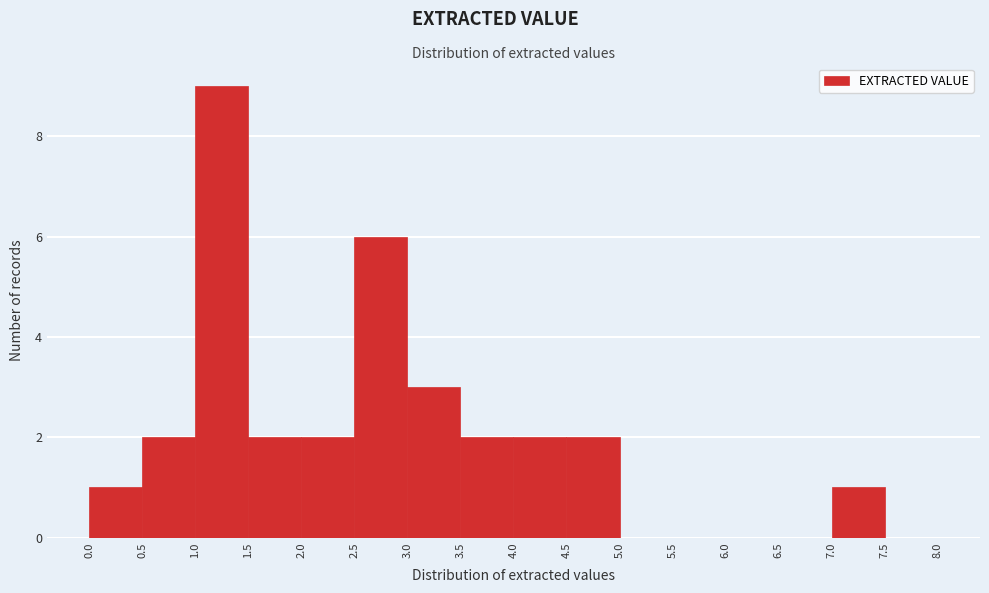

Reading left to right, list every bar in this chart as the range it spans on the x-axis followed by its height. The values are not printed on the chart, so give them approximately, as read against the axis.

0.0 to 0.5: 1
0.5 to 1.0: 2
1.0 to 1.5: 9
1.5 to 2.0: 2
2.0 to 2.5: 2
2.5 to 3.0: 6
3.0 to 3.5: 3
3.5 to 4.0: 2
4.0 to 4.5: 2
4.5 to 5.0: 2
5.0 to 5.5: 0
5.5 to 6.0: 0
6.0 to 6.5: 0
6.5 to 7.0: 0
7.0 to 7.5: 1
7.5 to 8.0: 0